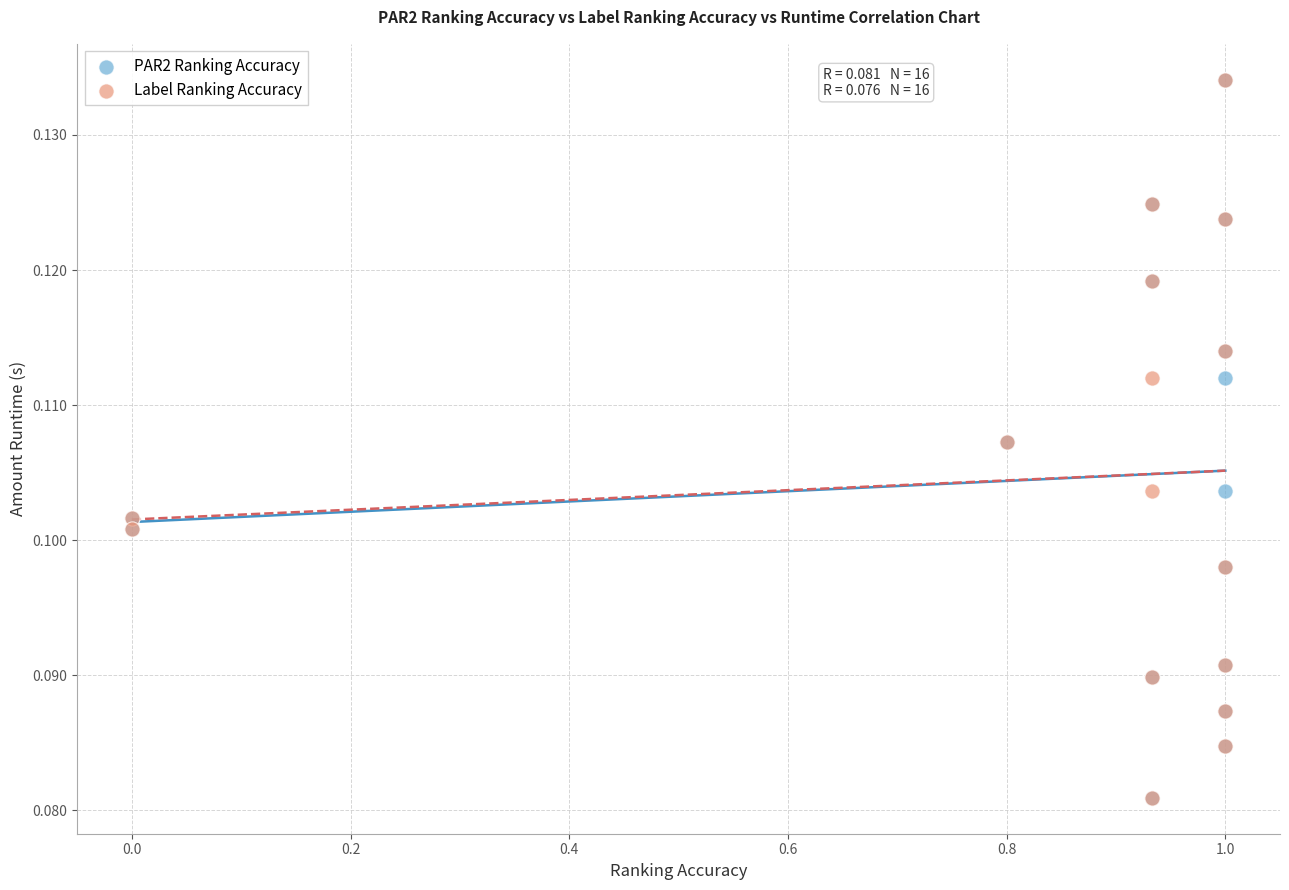

What are all the series names shown in the legend?

PAR2 Ranking Accuracy, Label Ranking Accuracy